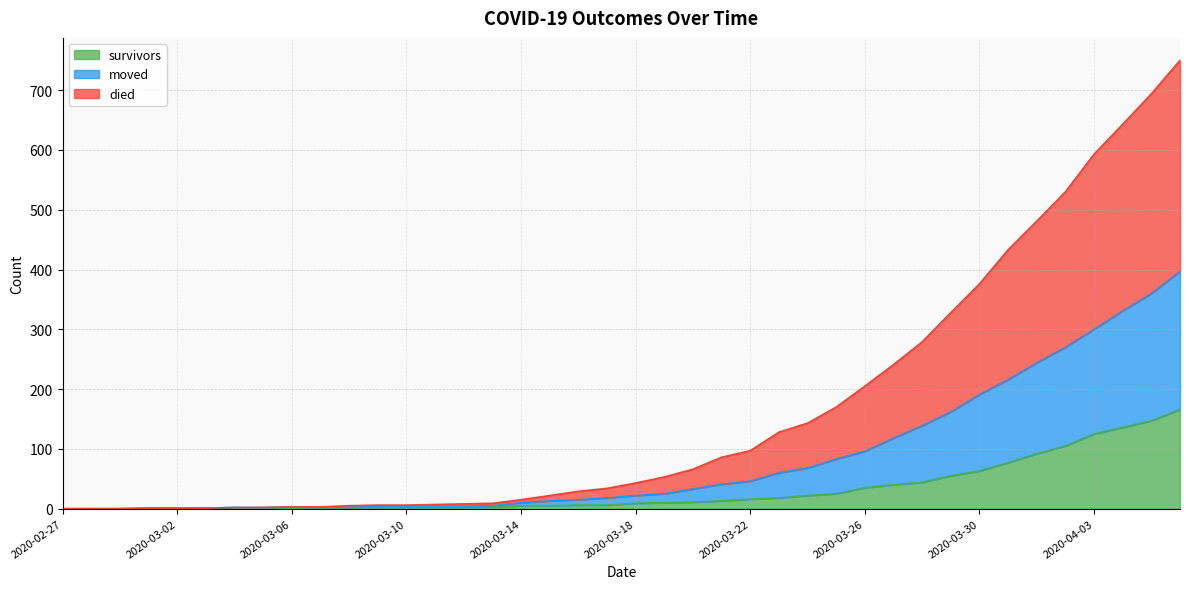

What is the total value across all series at 2020-03-30?

376